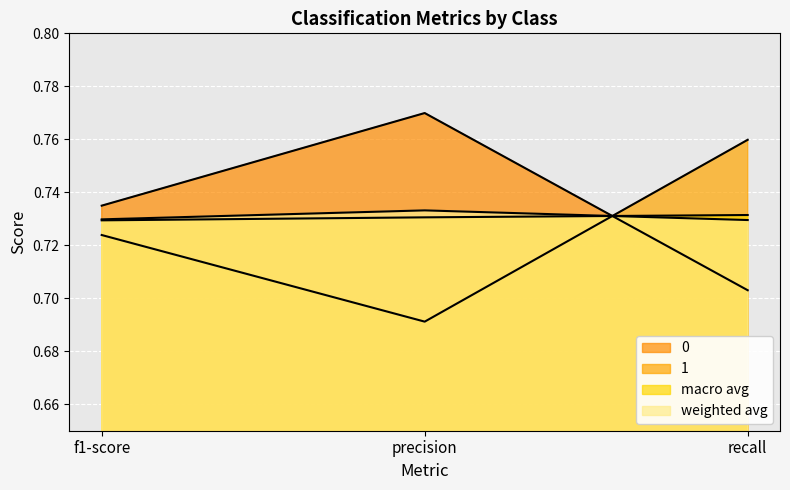

What is the maximum value shown in the chart?

0.8